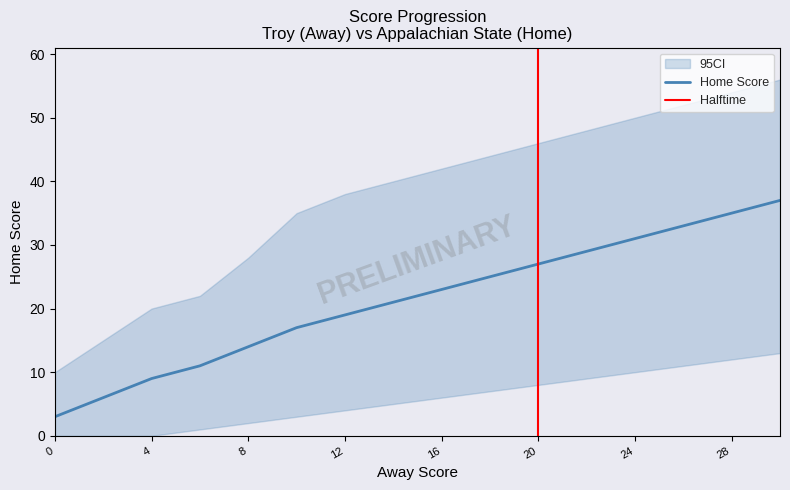

At which label does Lower CI first exceed 6?

18